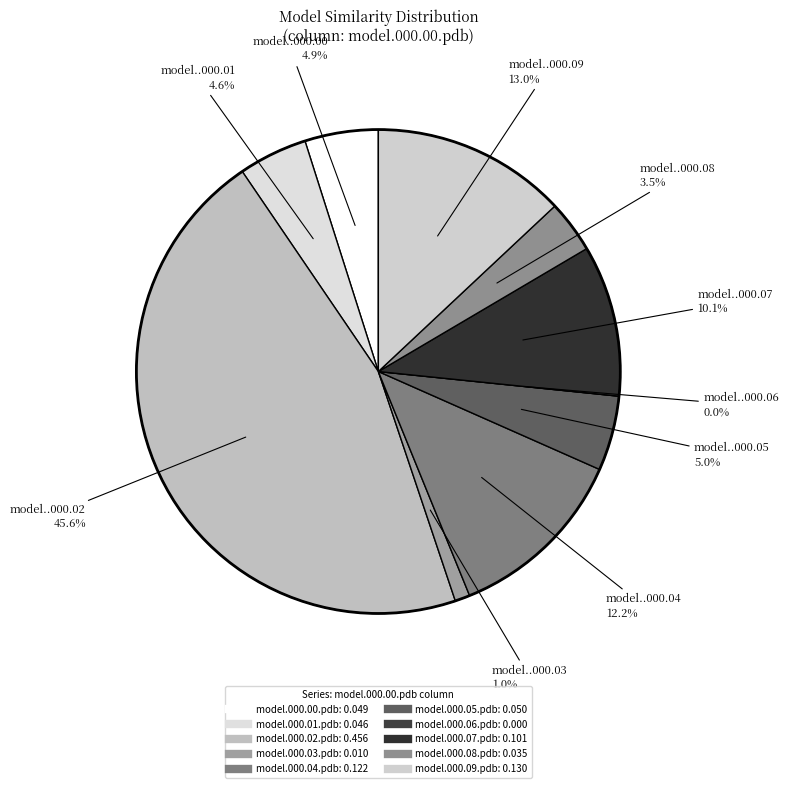

Rank the categories by value from lowest to highest.

model.000.06.pdb, model.000.03.pdb, model.000.08.pdb, model.000.01.pdb, model.000.00.pdb, model.000.05.pdb, model.000.07.pdb, model.000.04.pdb, model.000.09.pdb, model.000.02.pdb